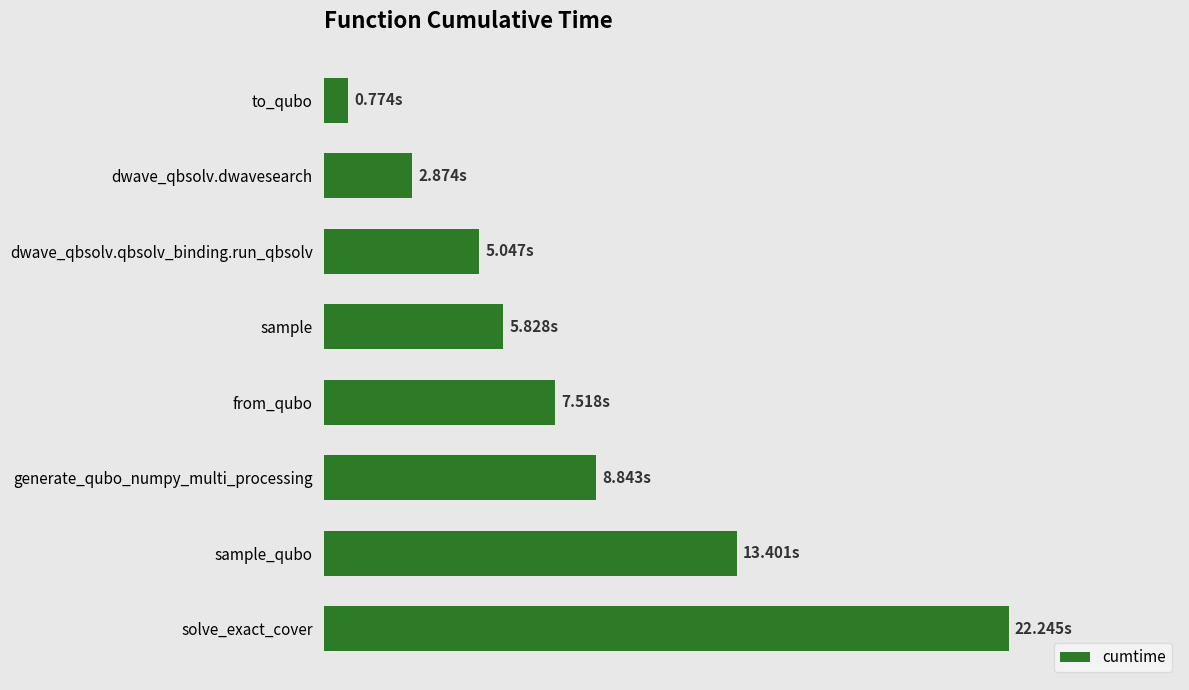

Rank the categories by value from lowest to highest.

to_qubo, dwave_qbsolv.dwavesearch, dwave_qbsolv.qbsolv_binding.run_qbsolv, sample, from_qubo, generate_qubo_numpy_multi_processing, sample_qubo, solve_exact_cover